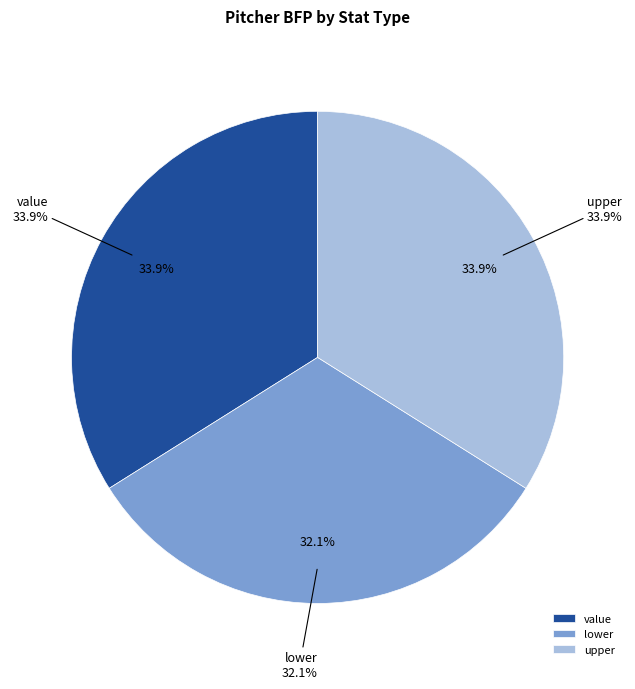

Does value represent more than half of the total?

No